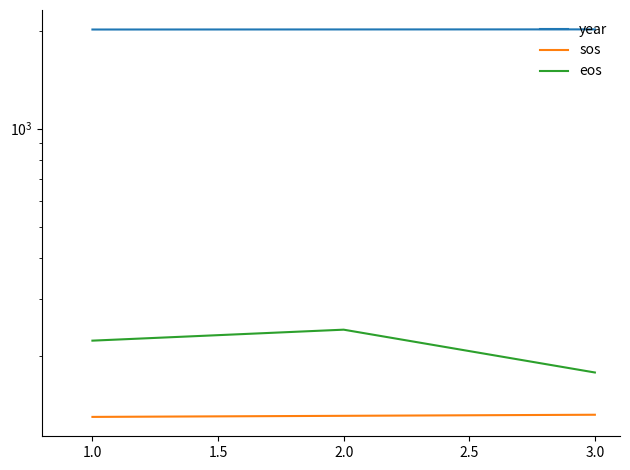

Which has a higher value, 2.0 or 3.0?

3.0